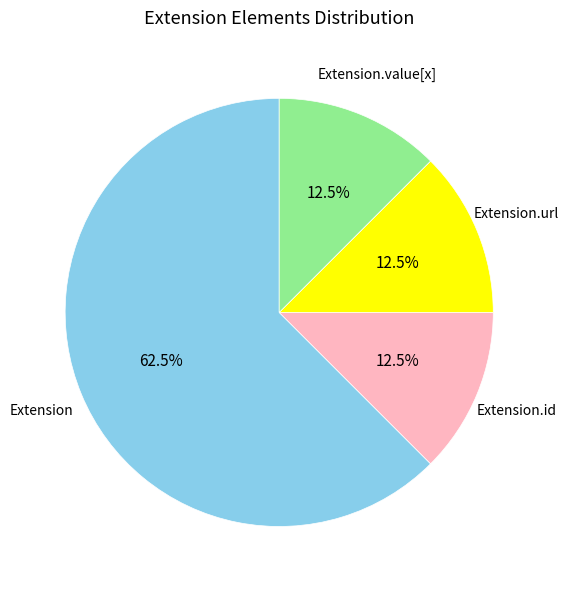

Combined, do Extension.id and Extension.url account for over 50%?

No